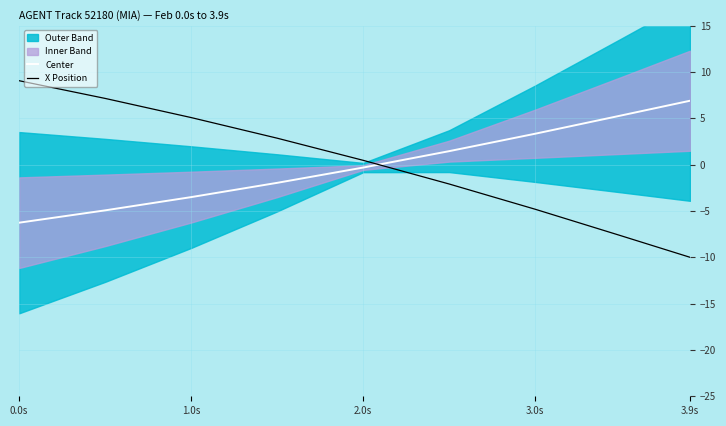

What is the difference between the maximum and minimum values in the Center series?

13.2